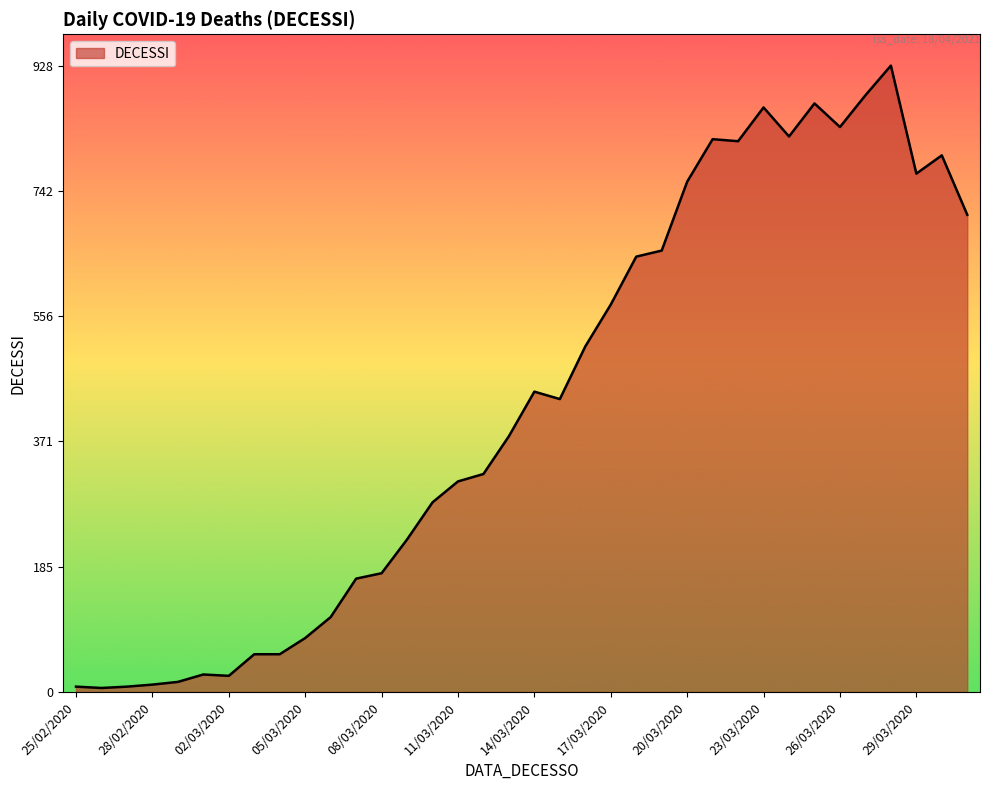

What is the difference between the maximum and minimum values?

922